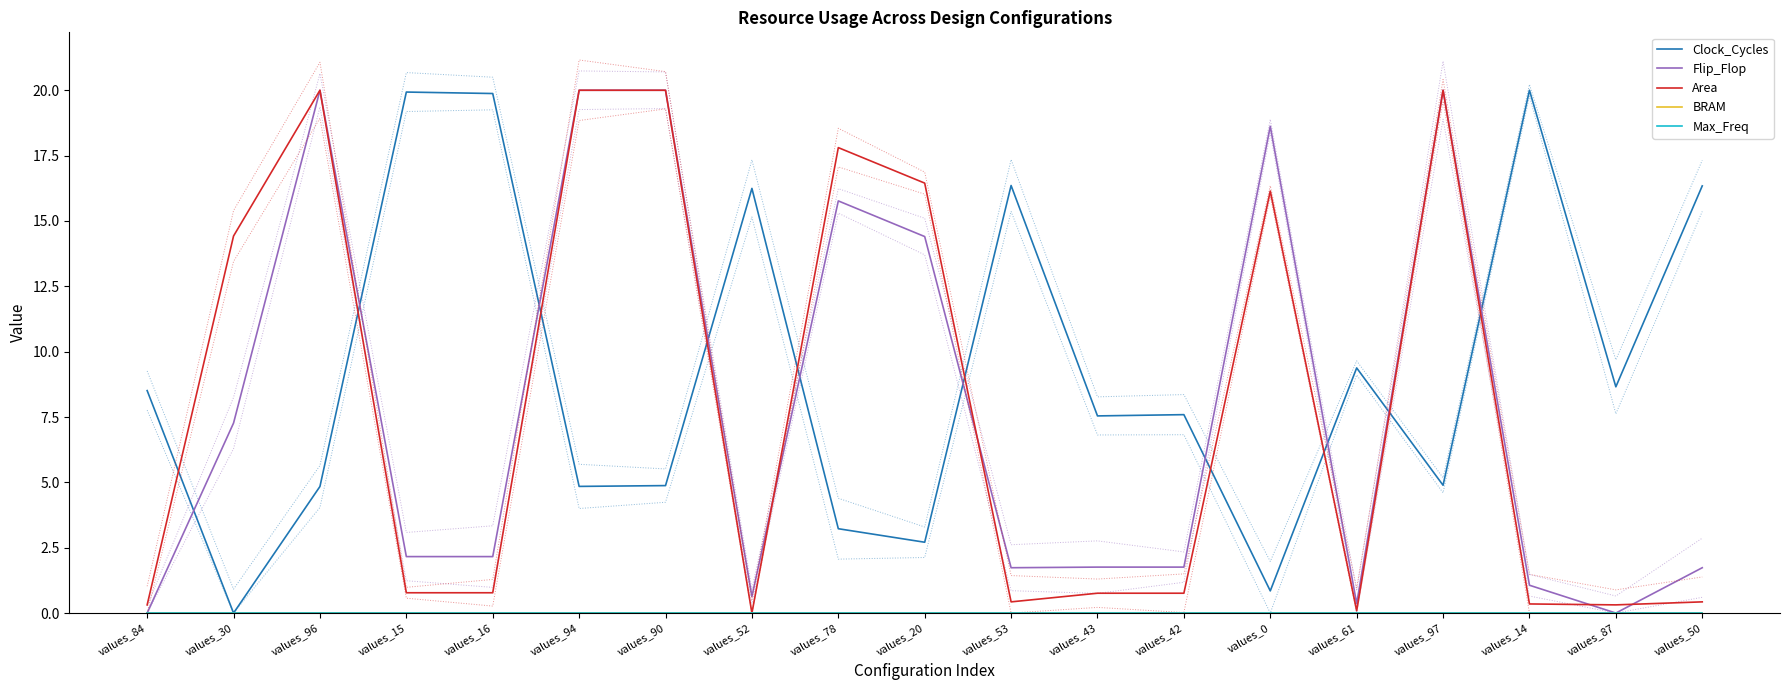

At which category does Clock_Cycles reach its first local valley?

values_30